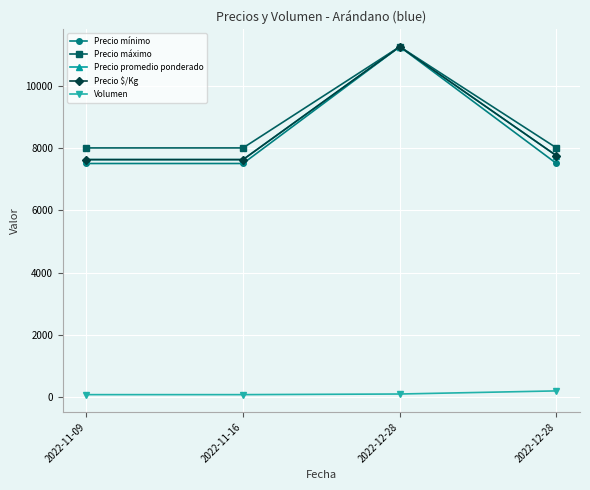

Does the chart have visible grid lines?

Yes